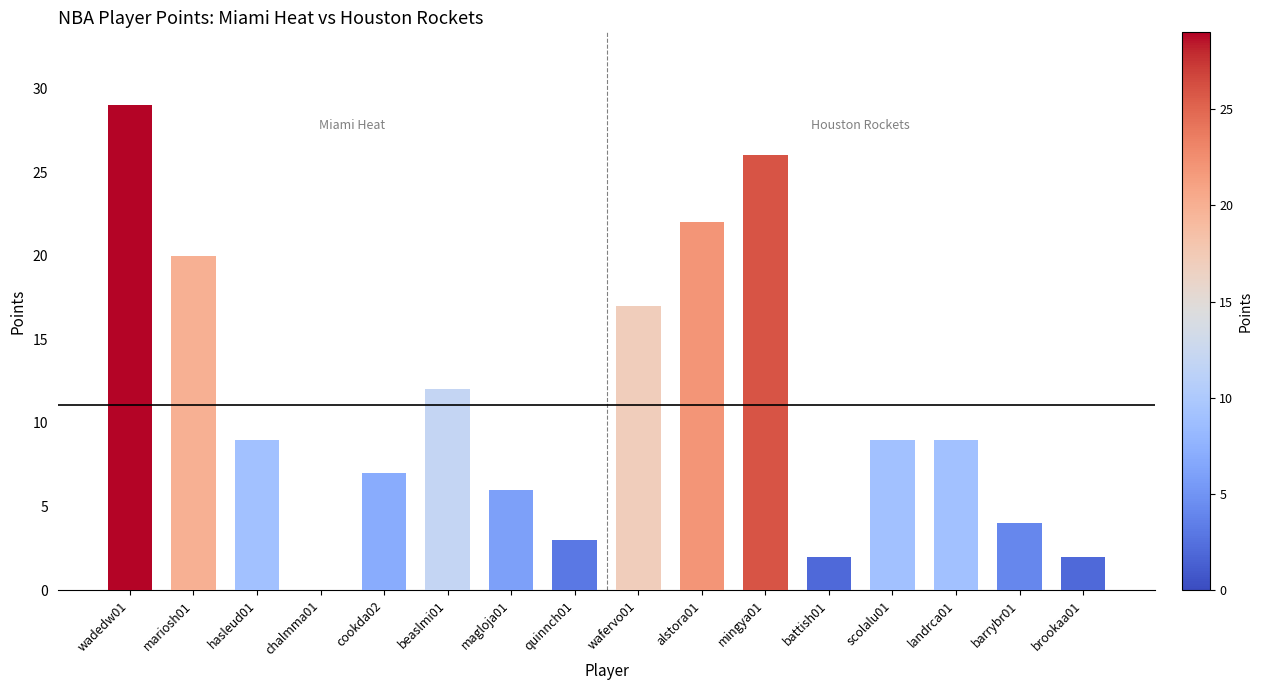

Between quinnch01 and mariosh01, which is larger?

mariosh01